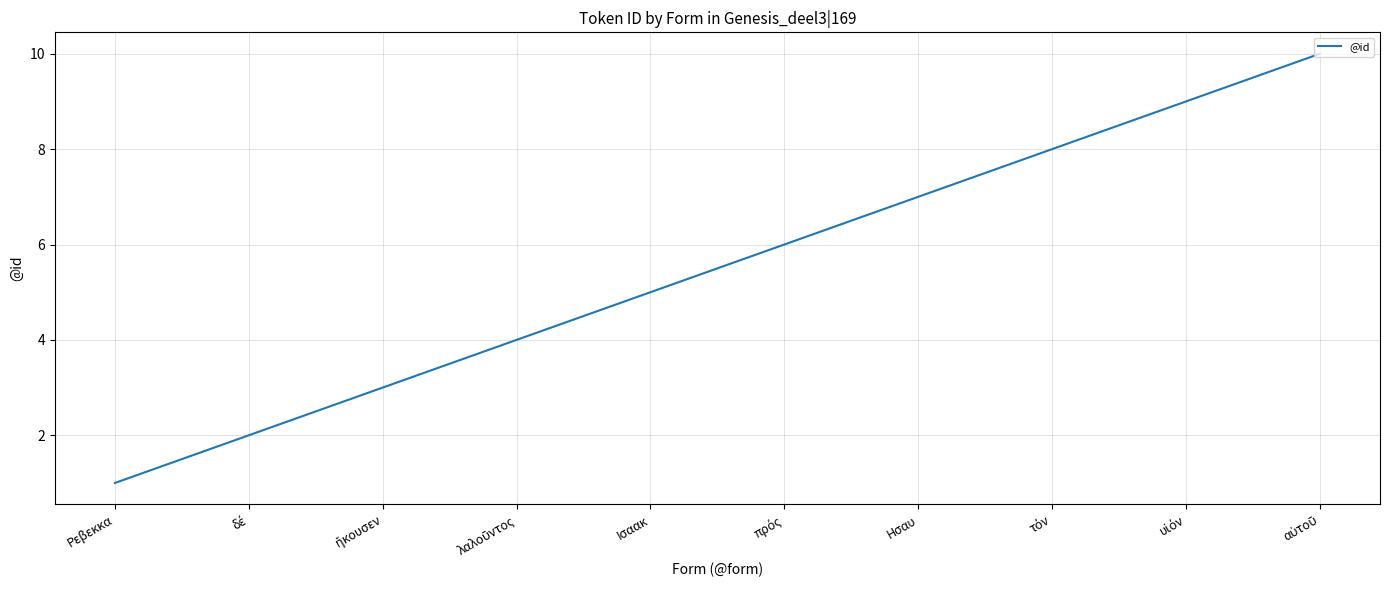

What is the difference between the maximum and minimum values?

9